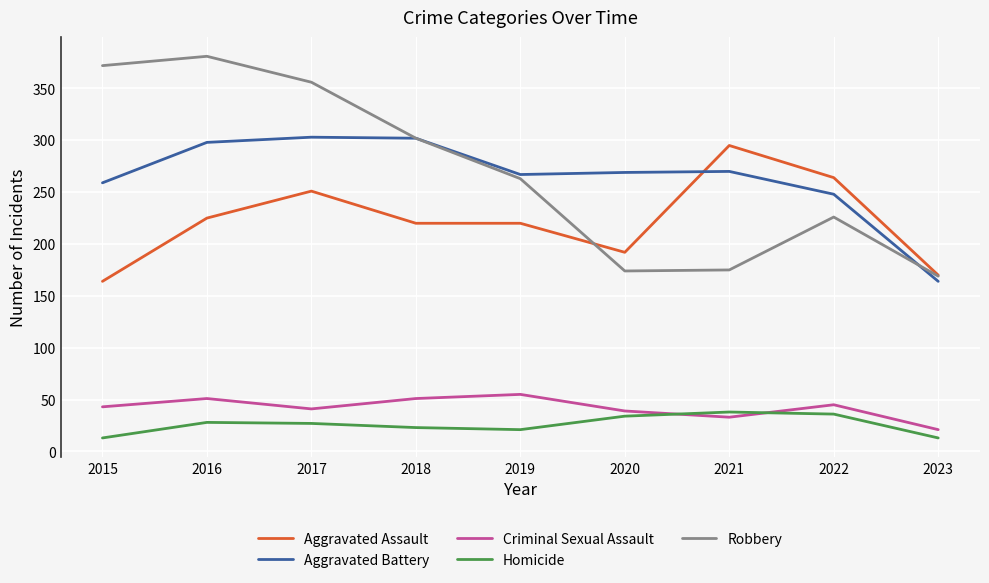

What is the difference between the maximum and minimum values in the Robbery series?

212